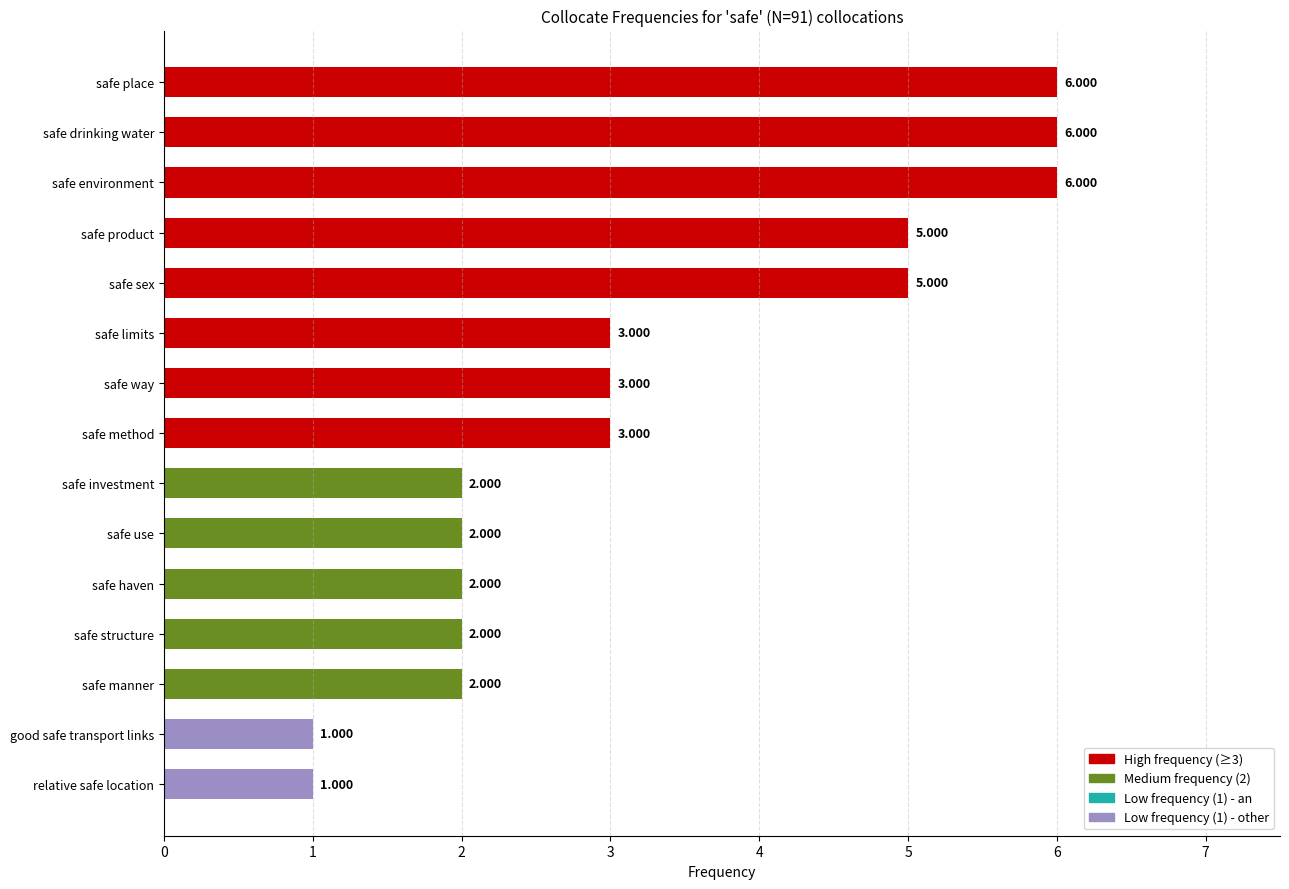

How many values are between 2 and 5?

10